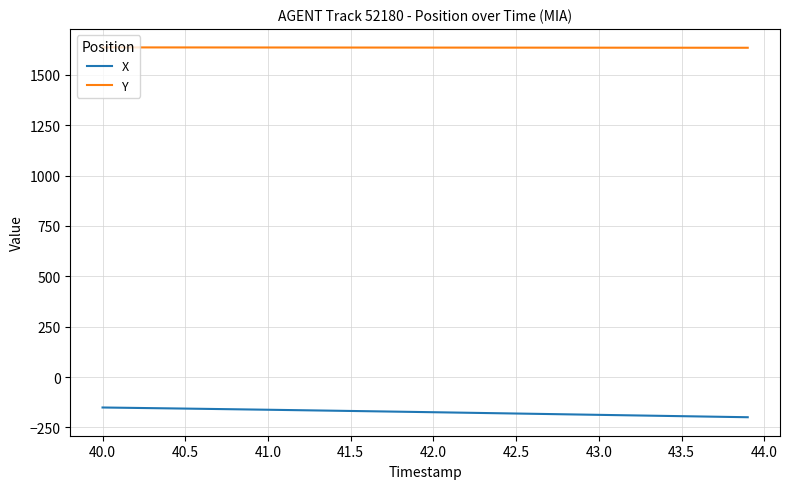

Which series has the largest total across all categories?

Y